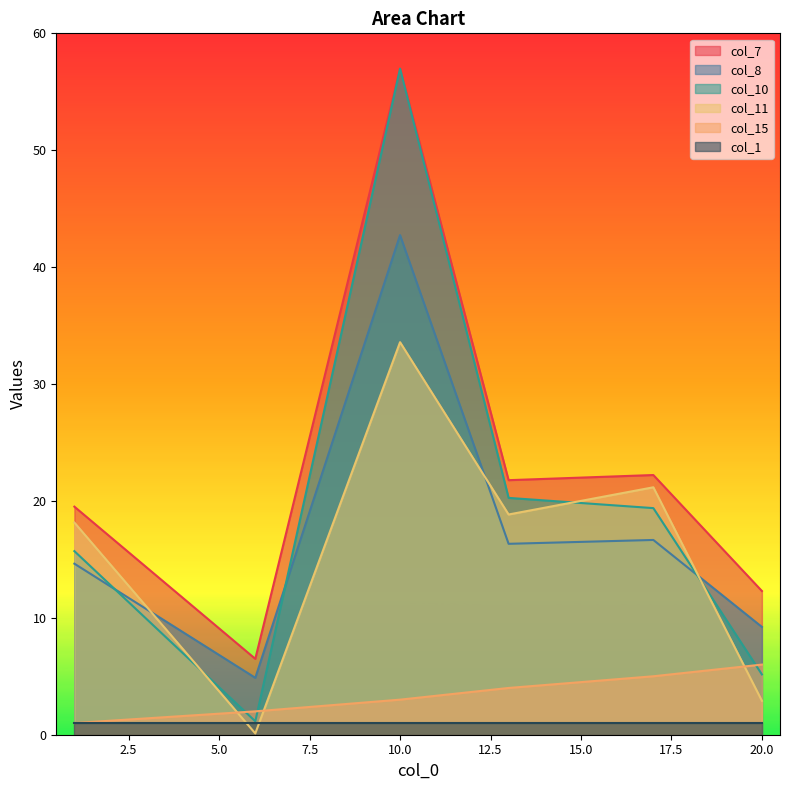

What is the total value across all series at 6?

14.6